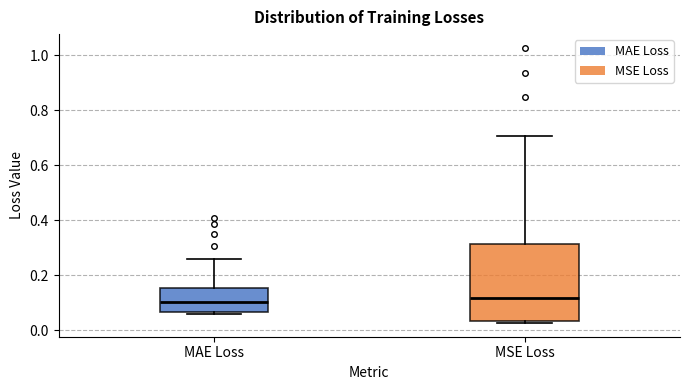

Reading left to right, read every box against the y-axis: the position of its median line, the range the box covers, and the ends of its whiskers. The values are not printed on the chart, so give them approximately, as read against the axis.

MAE Loss: median 0.10, box 0.06 to 0.16, whiskers 0.06 (just below the box's lower edge) to 0.26
MSE Loss: median 0.12, box 0.04 to 0.32, whiskers 0.02 to 0.70